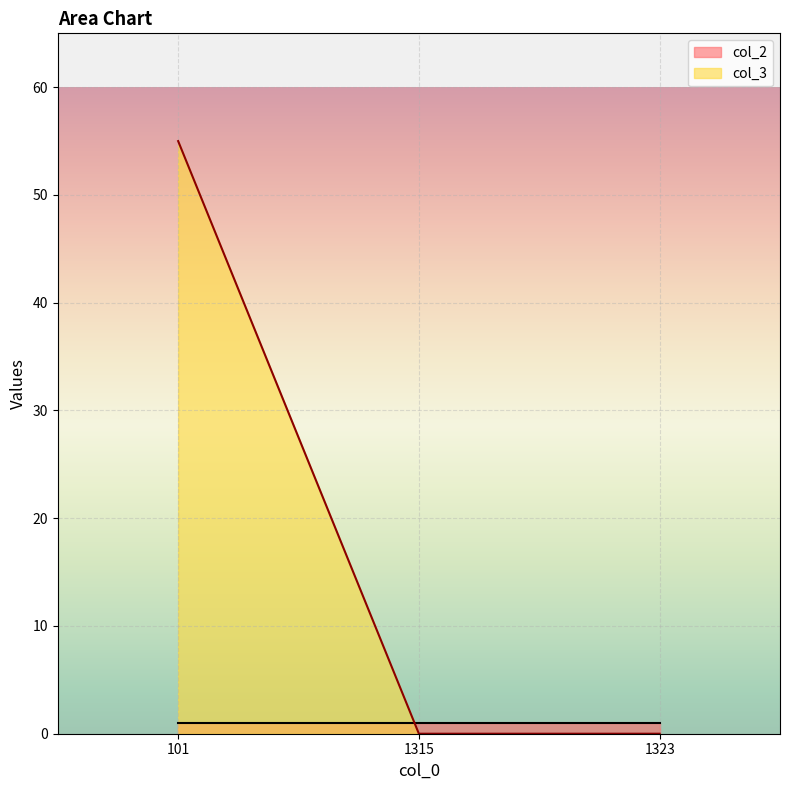

The chart shows a value of -35 at 1315. True or false?

False